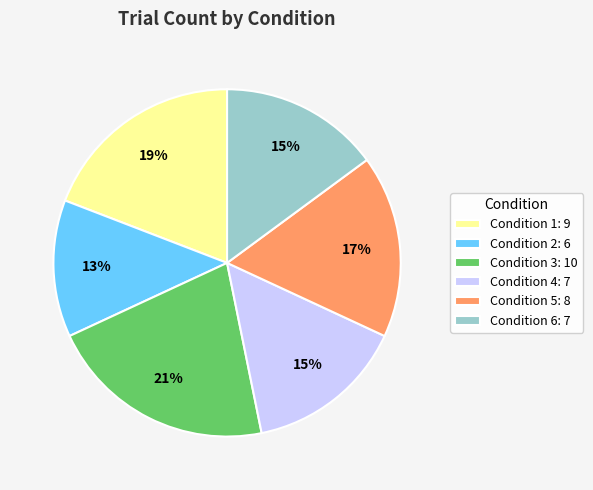

Which has a higher value, Condition 2: 6 or Condition 6: 7?

Condition 6: 7